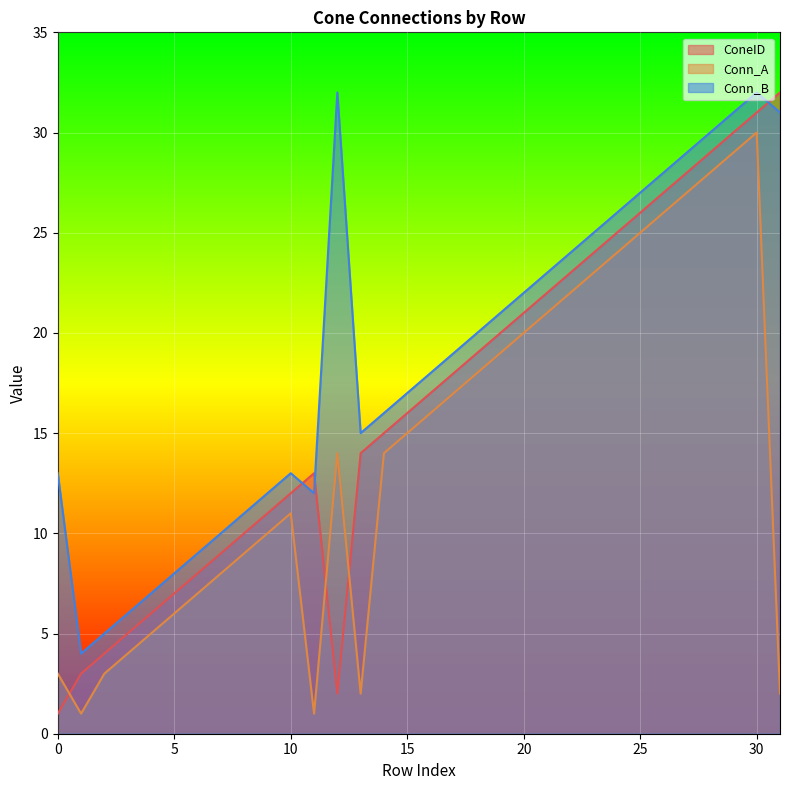

Count the number of categories in the chart.

32